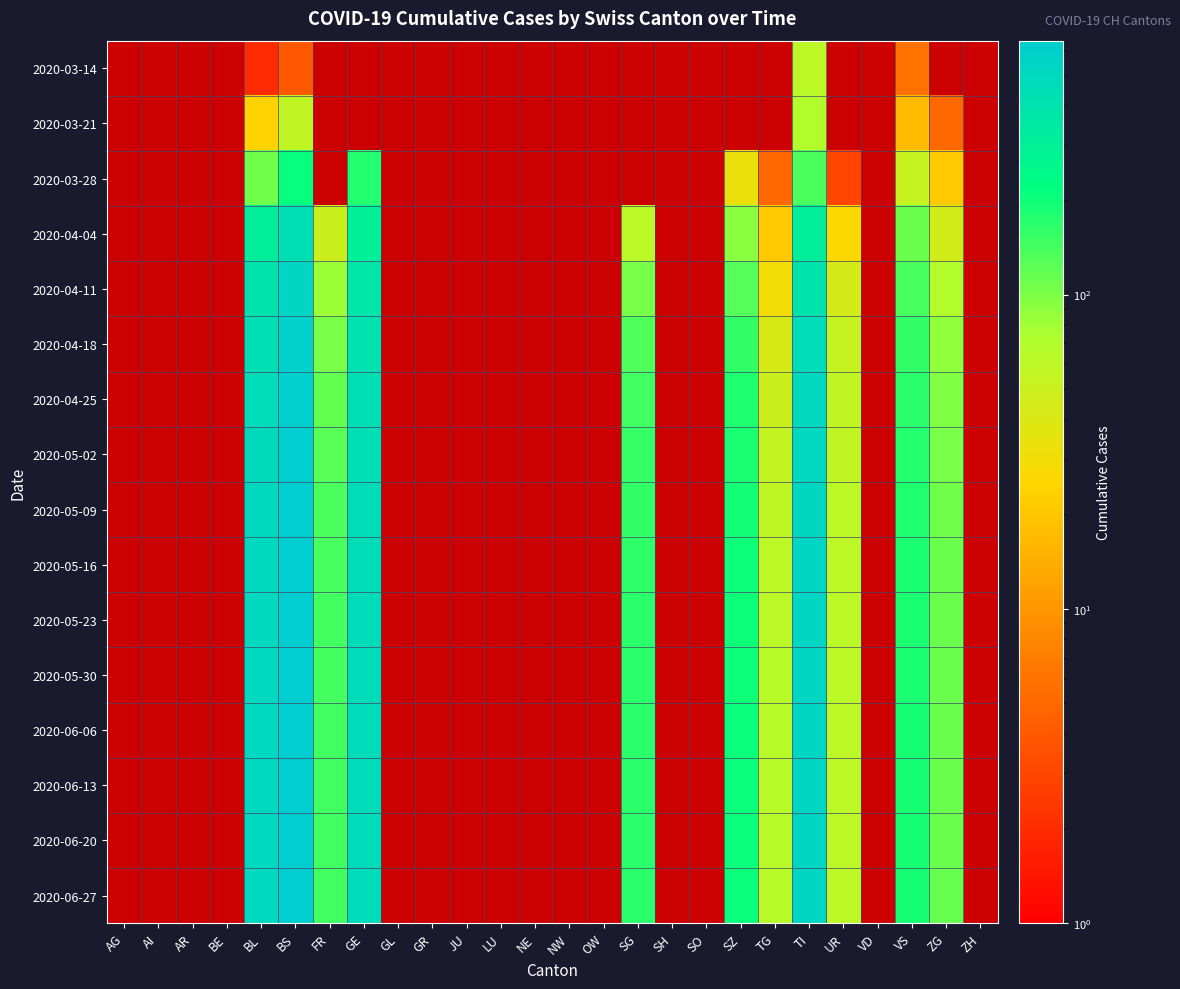

What is the spread (max minus min) of values at TG?

63